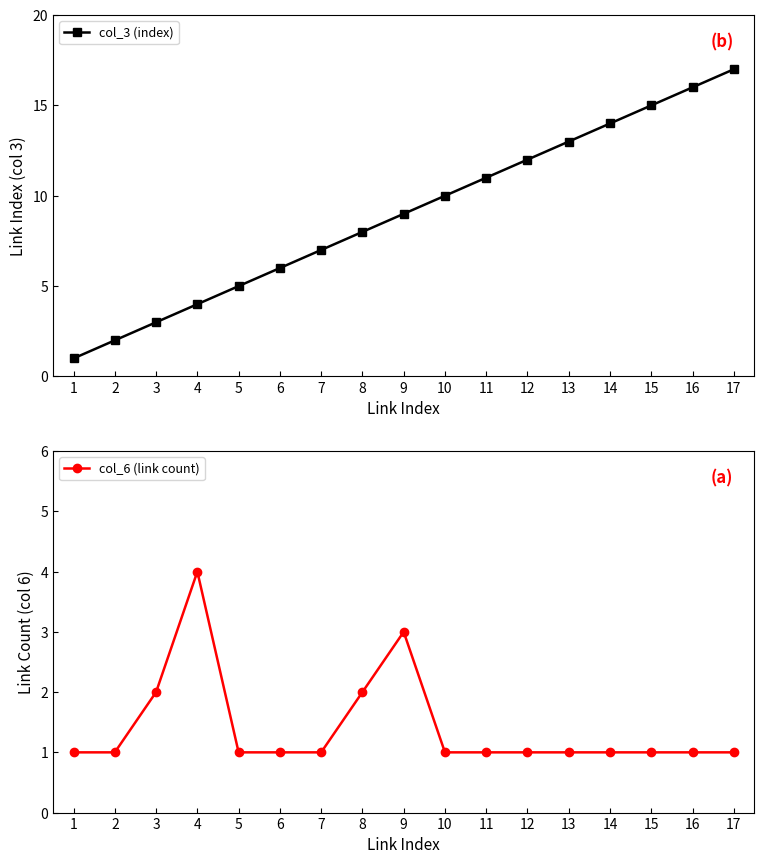

Reading right to left, what are all the values shown in this chart?

col_3 (index): 17=17	16=16	15=15	14=14	13=13	12=12	11=11	10=10	9=9	8=8	7=7	6=6	5=5	4=4	3=3	2=2	1=1
col_6 (link count): 17=1	16=1	15=1	14=1	13=1	12=1	11=1	10=1	9=3	8=2	7=1	6=1	5=1	4=4	3=2	2=1	1=1